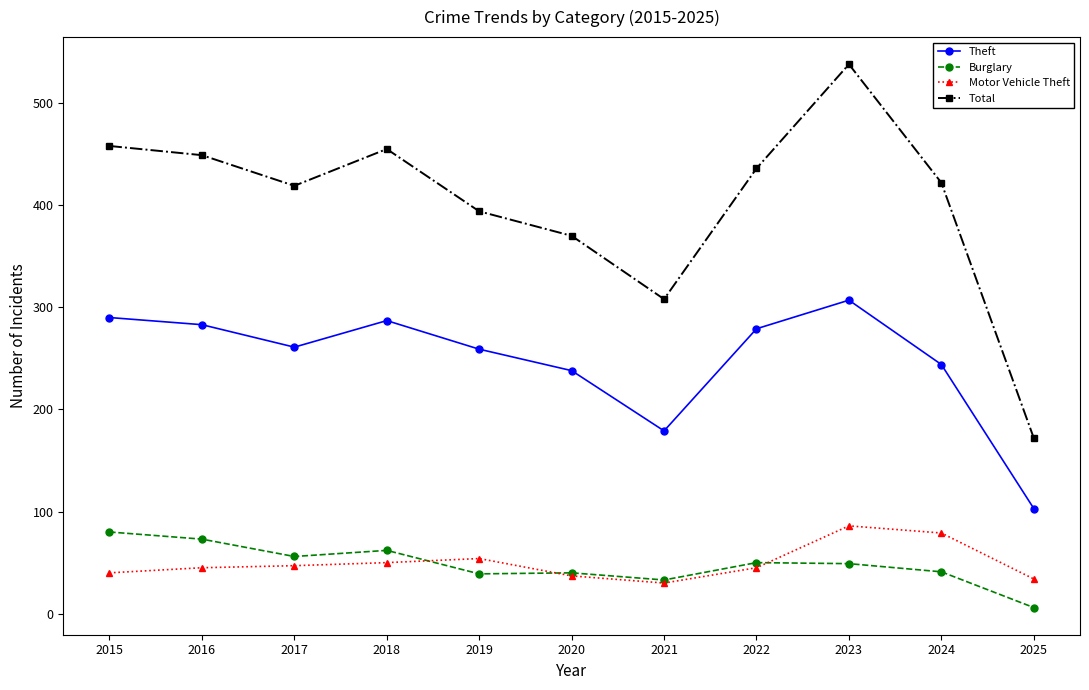

Is it true that Total equals 419 at 2017?

True